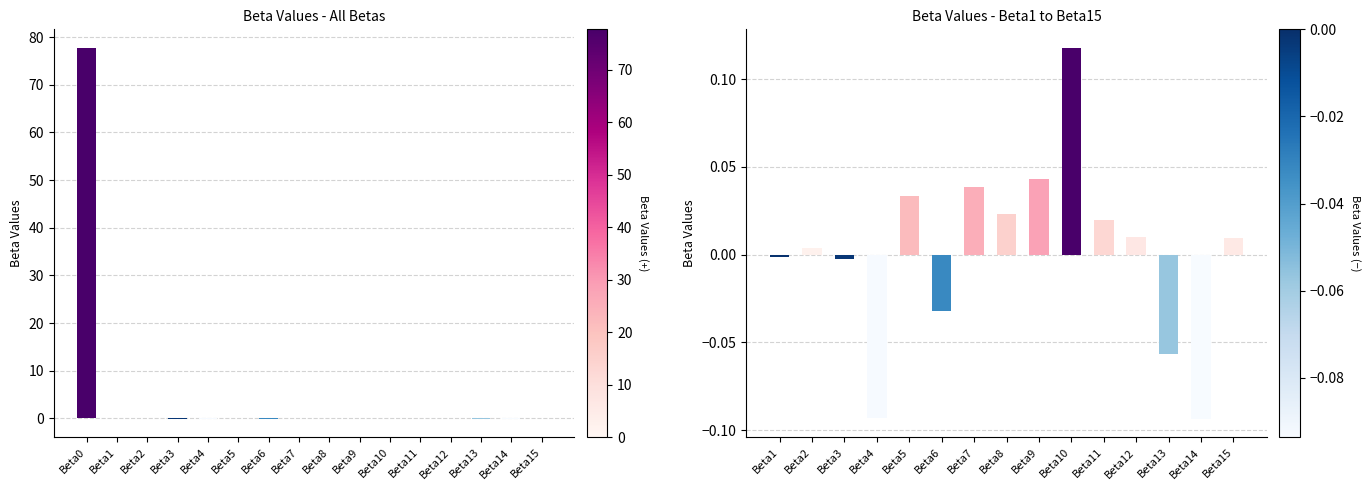

How many values are above zero?

10